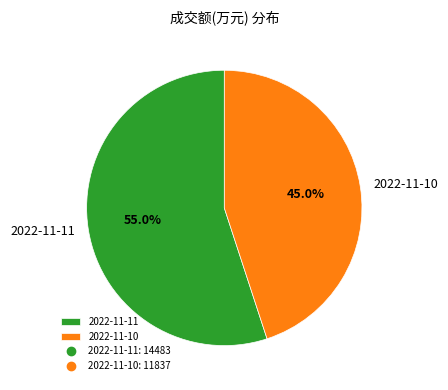

To the nearest percent, what is the difference between the 2022-11-11 and 2022-11-10 slice percentages?

10%